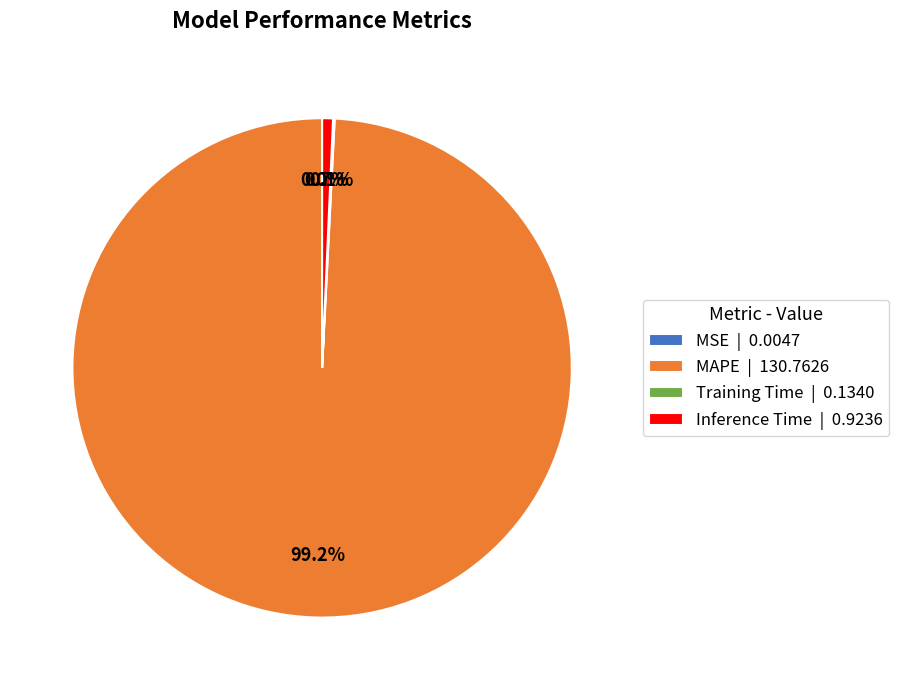

Which category has the biggest portion of the pie?

MAPE